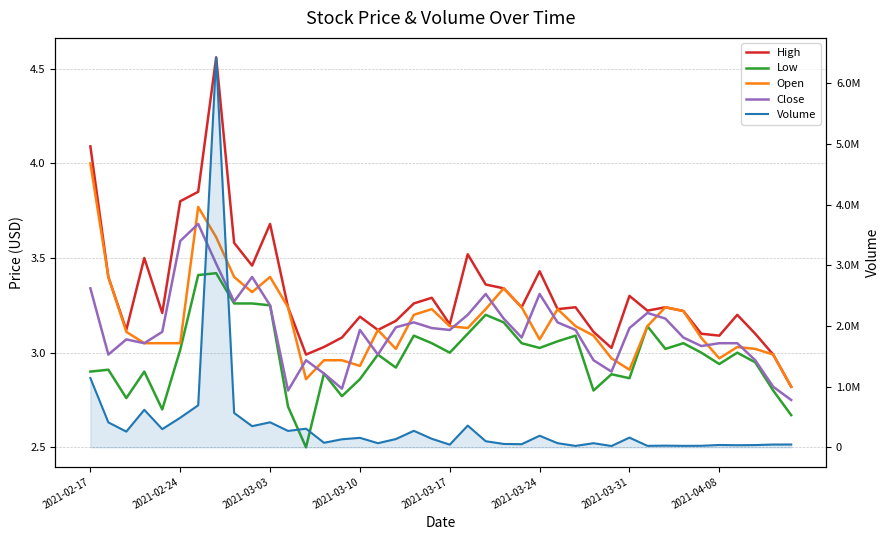

The High series shows 0.9 at 26. True or false?

False